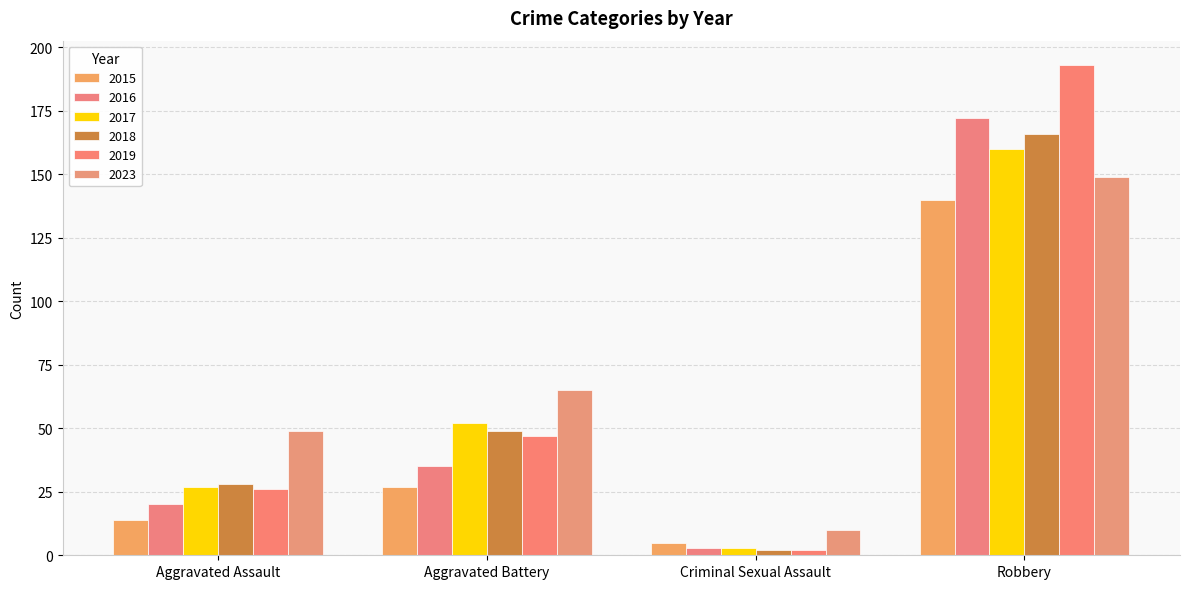

Are the bars grouped side by side (vs. stacked)?

Yes